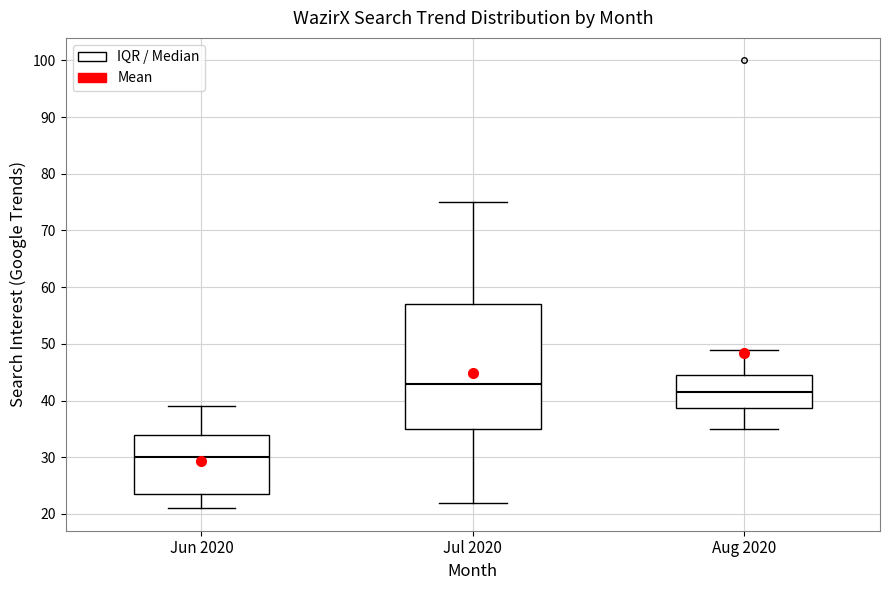

Where does the upper whisker of the box for Jul 2020 end on the y-axis? The values are not printed on the chart, so give them approximately, as read against the axis.

75